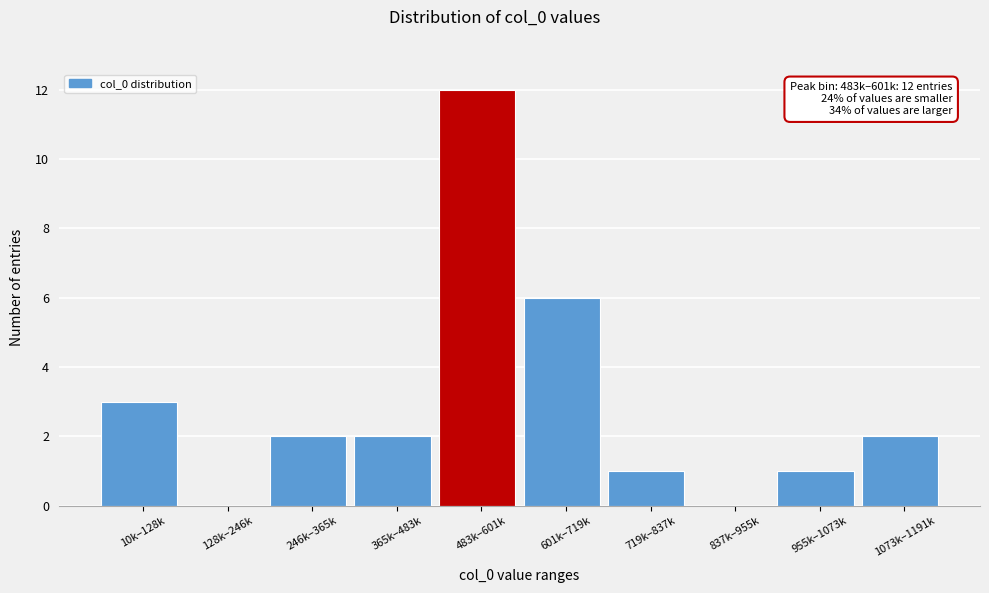

Reading right to left, list all the values displayed in this chart.

1073k–1191k=2	955k–1073k=1	837k–955k=0	719k–837k=1	601k–719k=6	483k–601k=12	365k–483k=2	246k–365k=2	128k–246k=0	10k–128k=3